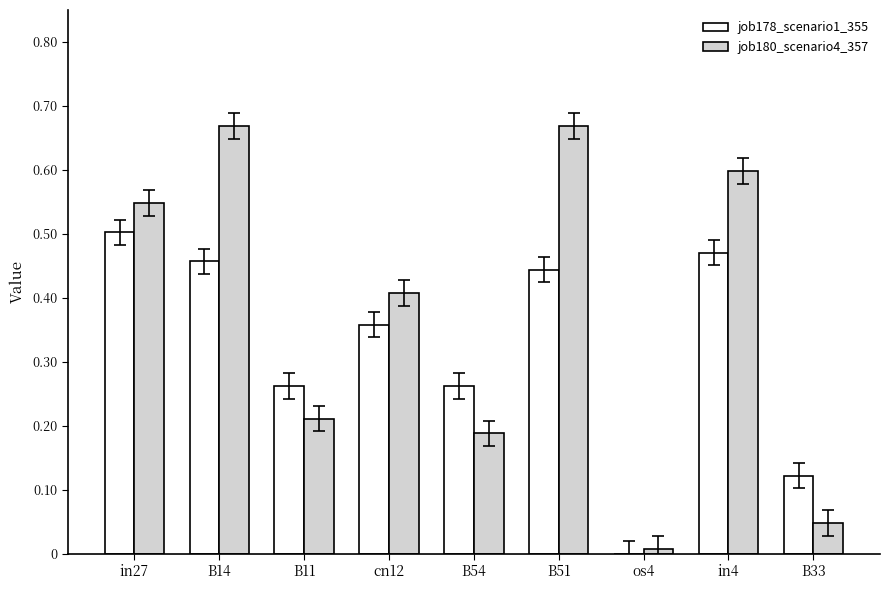

Which series changed the most between in27 and B14?

job180_scenario4_357